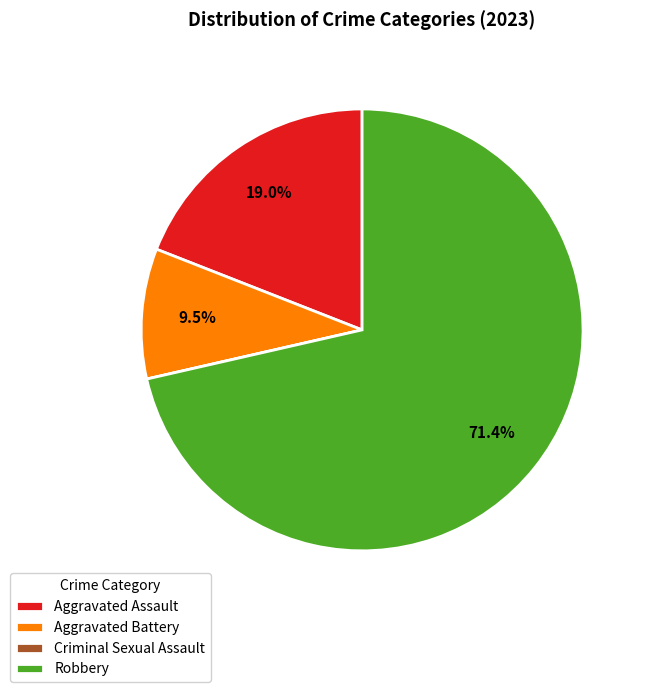

Do Aggravated Battery and Robbery together represent more than half of the pie?

Yes